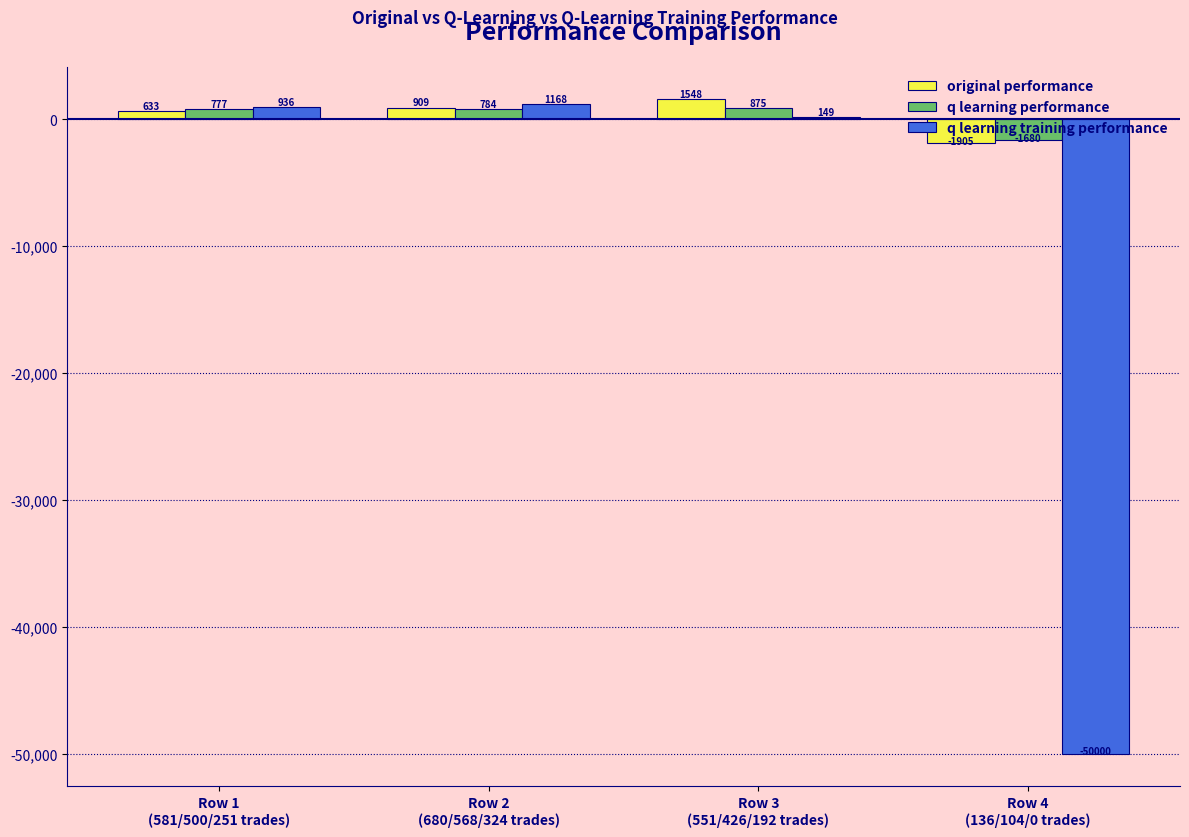

What is the sum of the q learning performance values at Row 2
(680/568/324 trades) and Row 3
(551/426/192 trades)?

1659.5